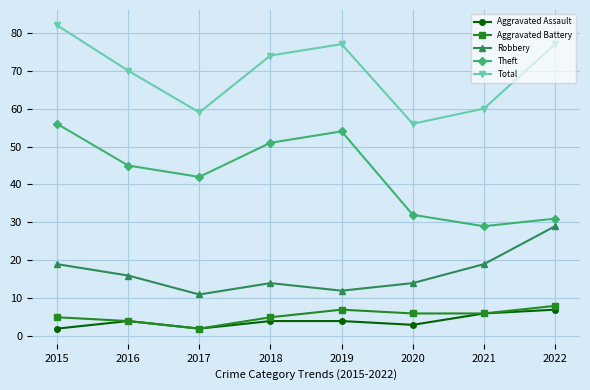

Between 2019 and 2020, which series saw the biggest shift?

Theft